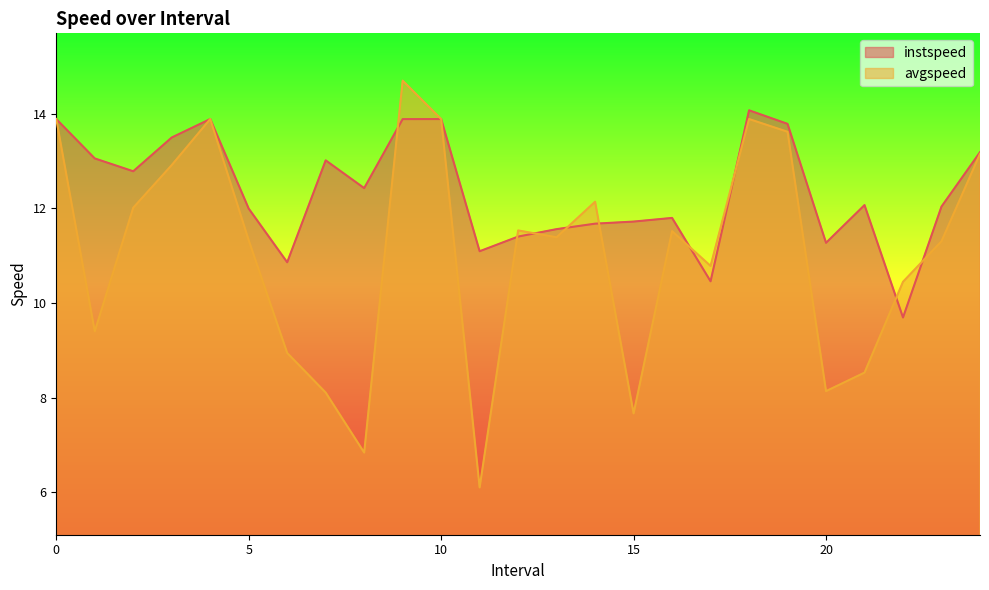

Reading right to left, what are all the values shown in this chart?

instspeed: 24.0=13.2	23.0=12.0	22.0=9.7	21.0=12.1	20.0=11.3	19.0=13.8	18.0=14.1	17.0=10.5	16.0=11.8	15.0=11.7	14.0=11.7	13.0=11.6	12.0=11.4	11.0=11.1	10=13.9	9.0=13.9	8.0=12.4	7.0=13.0	6.0=10.9	5.0=12.0	4=13.9	3.0=13.5	2.0=12.8	1.0=13.1	0=13.9
avgspeed: 24.0=13.2	23.0=11.3	22.0=10.4	21.0=8.5	20.0=8.1	19.0=13.6	18.0=13.9	17.0=10.8	16.0=11.5	15.0=7.7	14.0=12.1	13.0=11.4	12.0=11.5	11.0=6.1	10=13.9	9.0=14.7	8.0=6.8	7.0=8.1	6.0=8.9	5.0=11.3	4=13.9	3.0=12.9	2.0=12.0	1.0=9.4	0=13.9